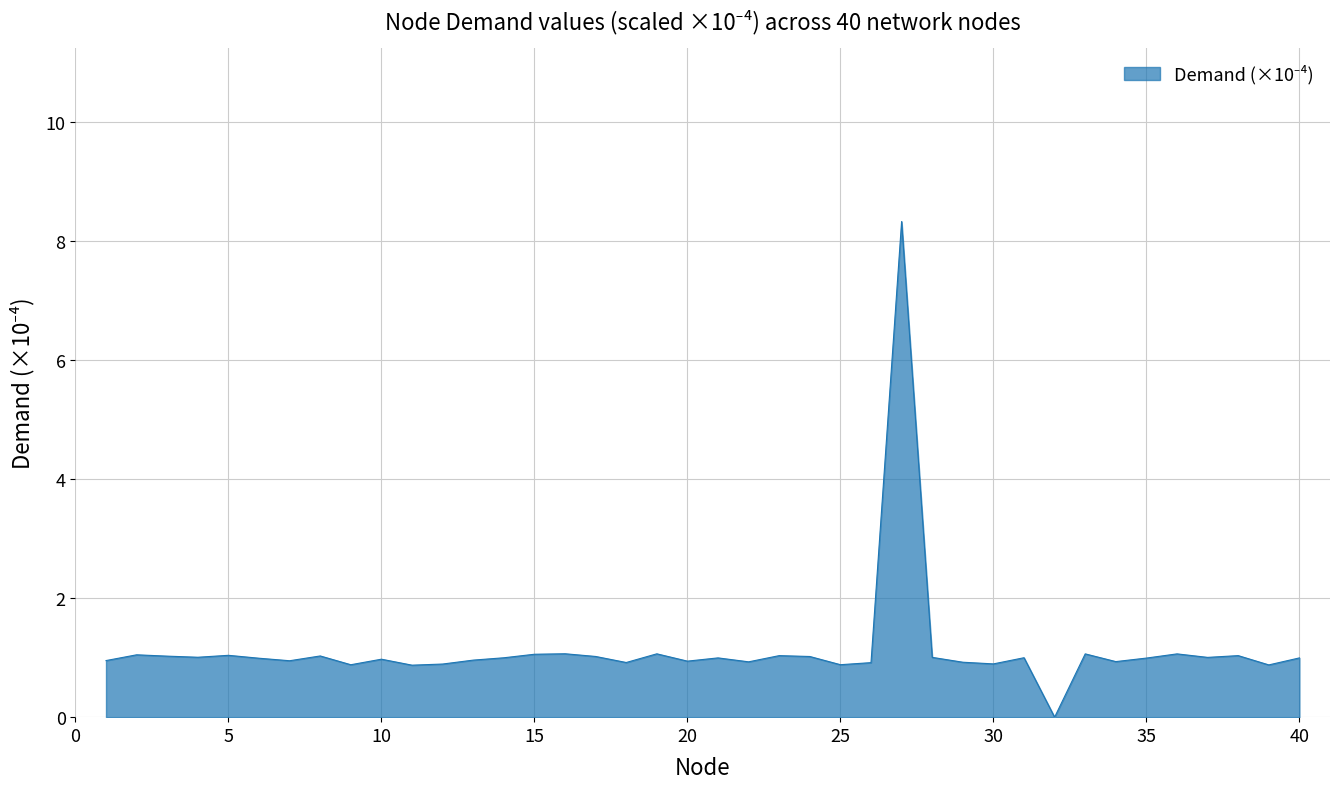

What is the greatest value displayed?

8.3